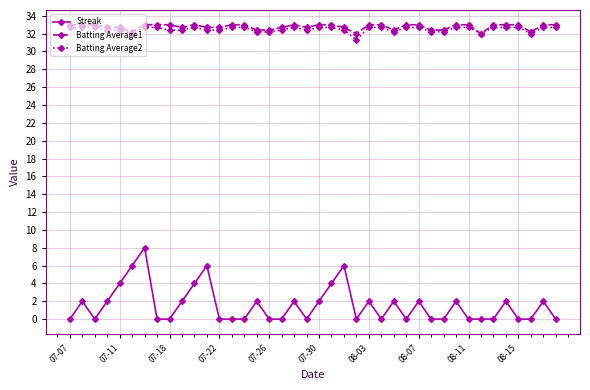

What is the value of the Batting Average1 point at the 17th from the left?

32.4